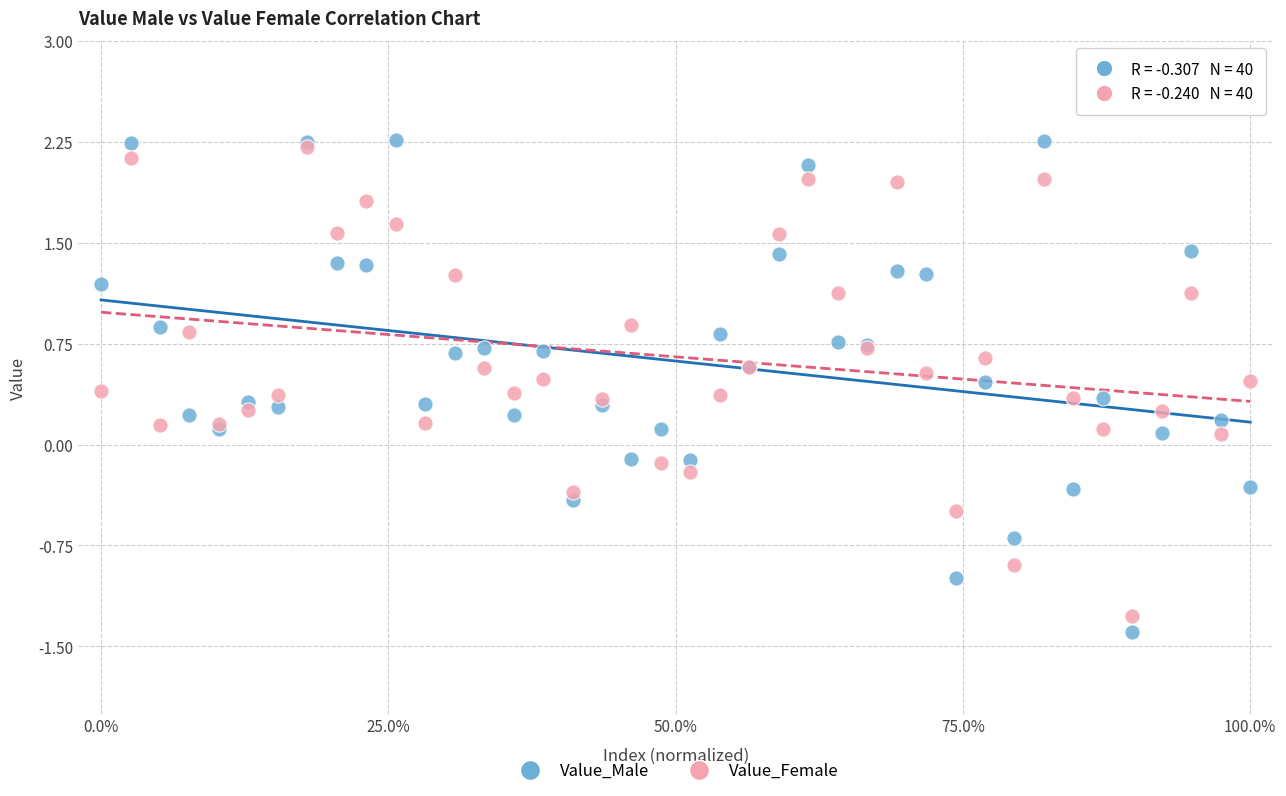

What are all the series names shown in the legend?

Value_Male, Value_Female